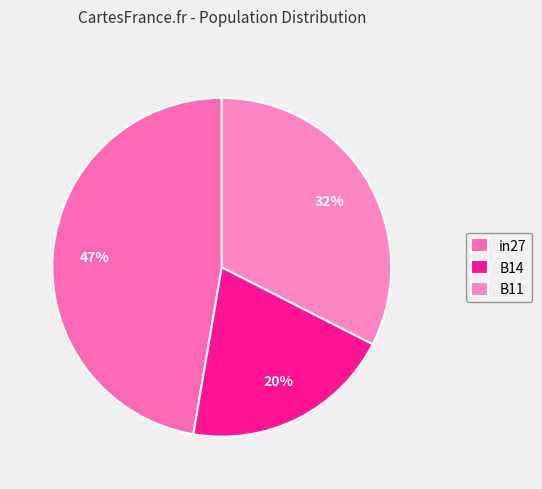

True or false: B11 accounts for 32% of the total.

True